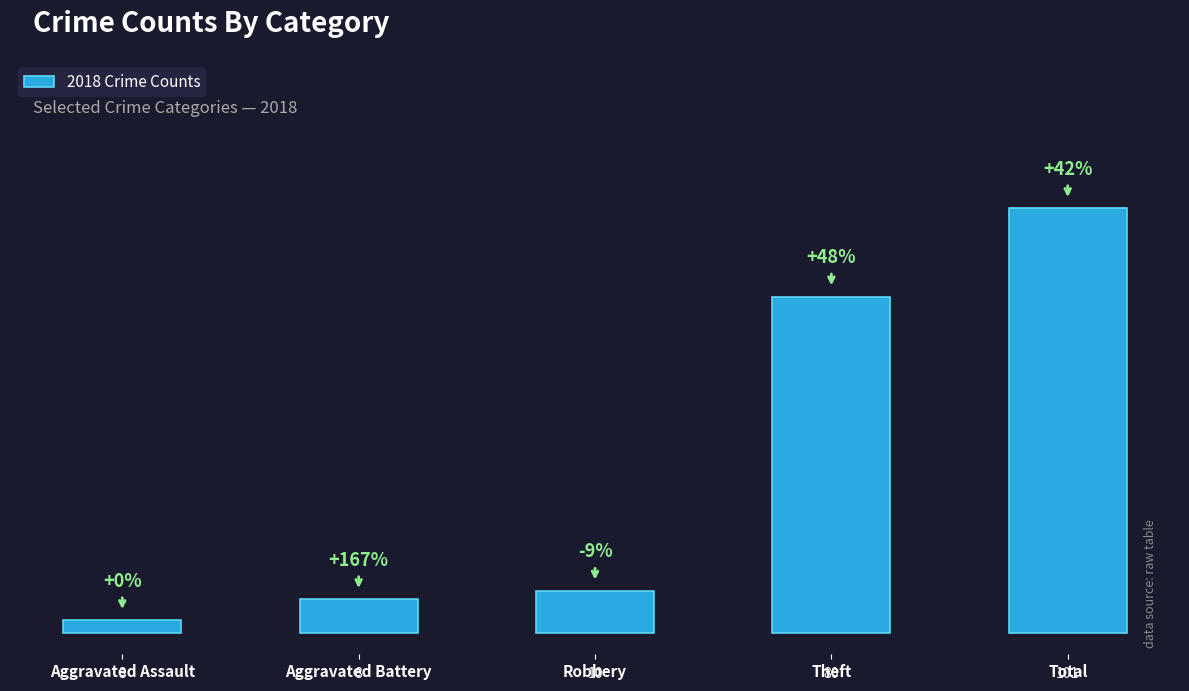

Does the chart contain stacked bars?

No